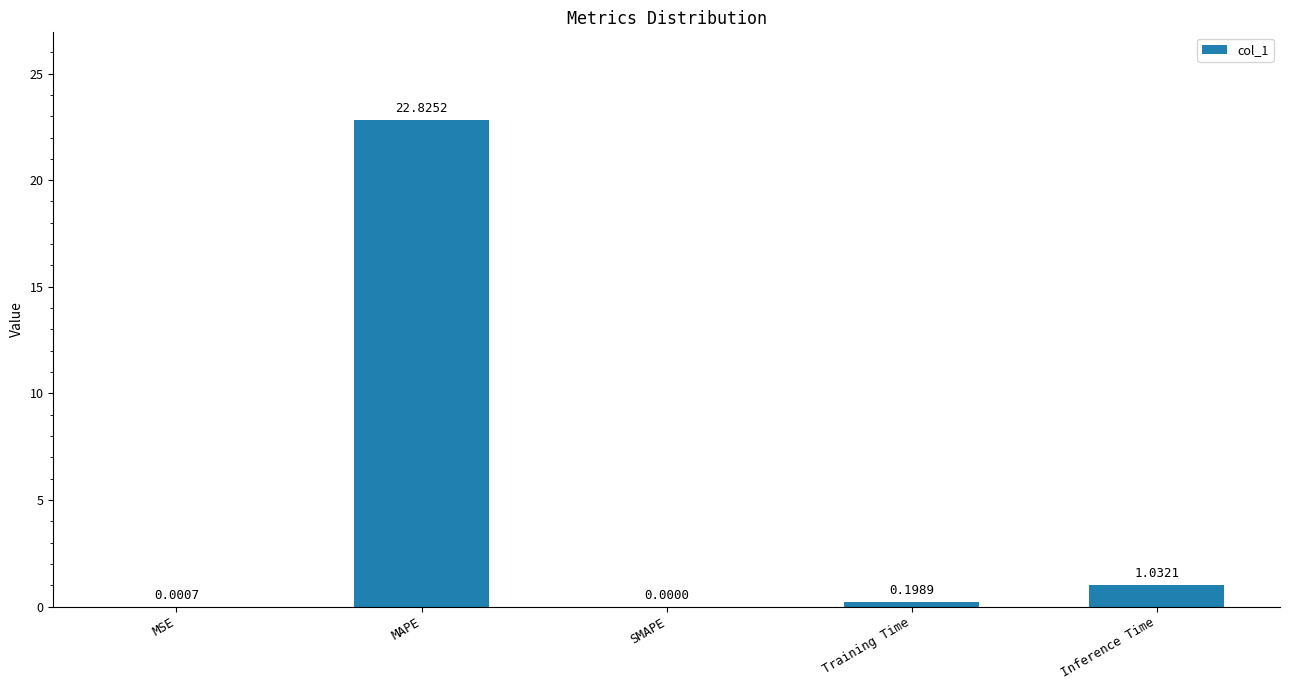

Which has a higher value, SMAPE or Training Time?

Training Time